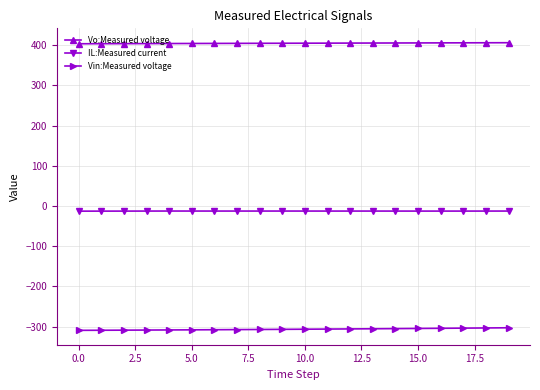

Does the chart have visible grid lines?

Yes